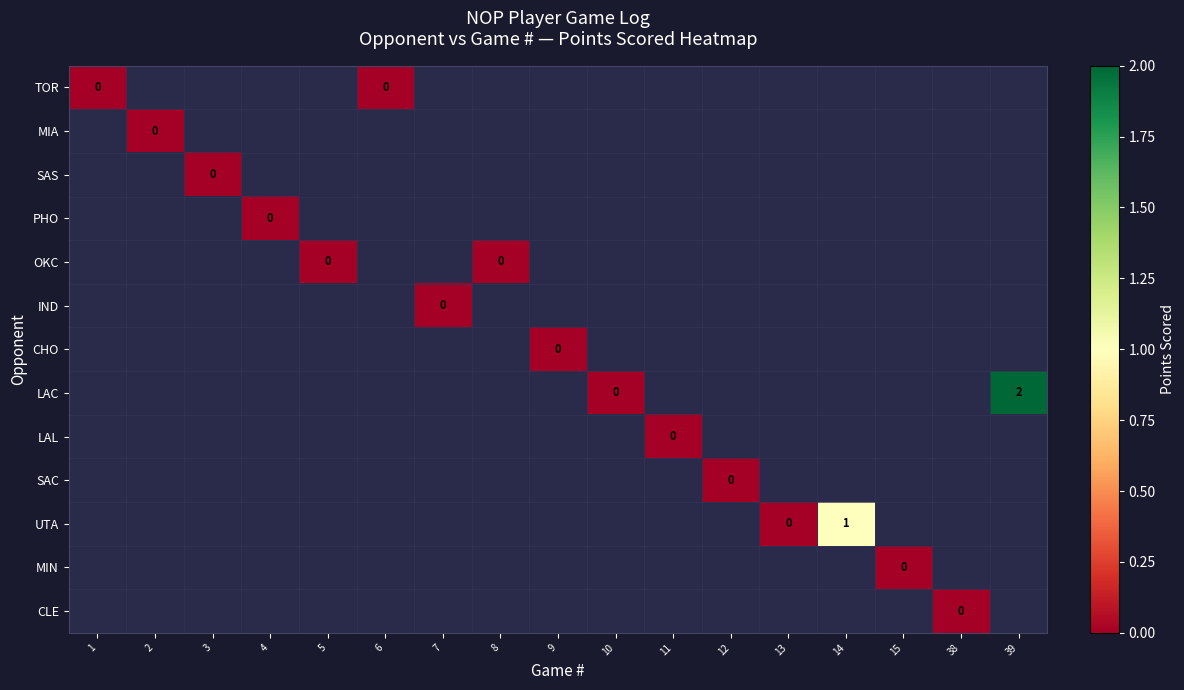

At how many categories does at least one series exceed 0?

2